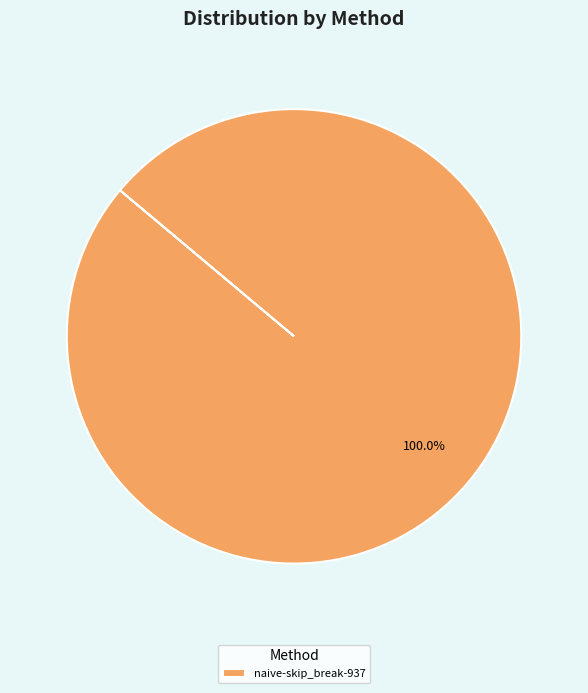

Rank the categories by value from lowest to highest.

naive-skip_break-937